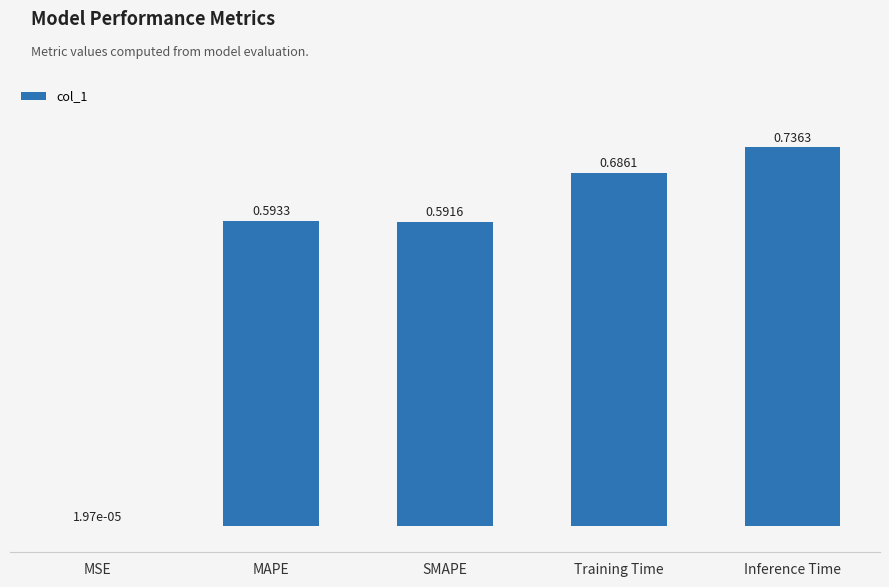

True or false: the data shows 0.3 at MAPE.

False